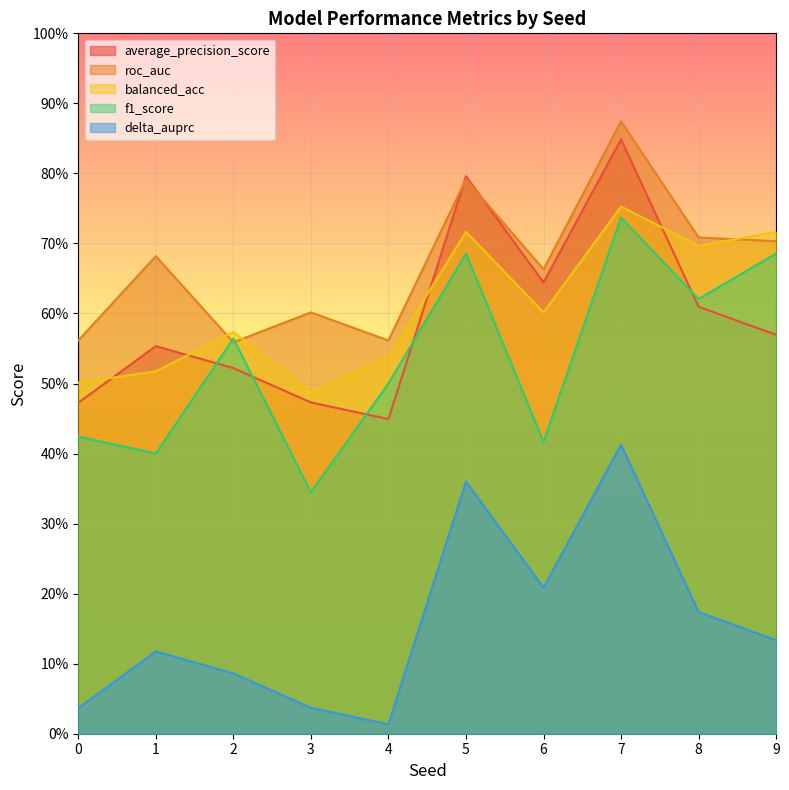

True or false: average_precision_score and delta_auprc intersect in this chart.

False